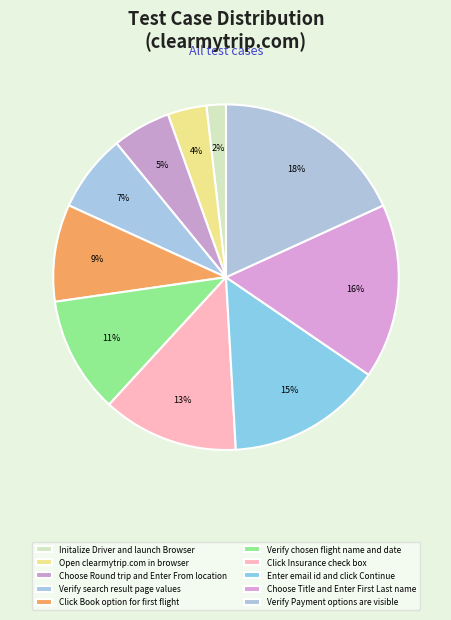

Which category has the biggest portion of the pie?

Verify Payment options
are visible